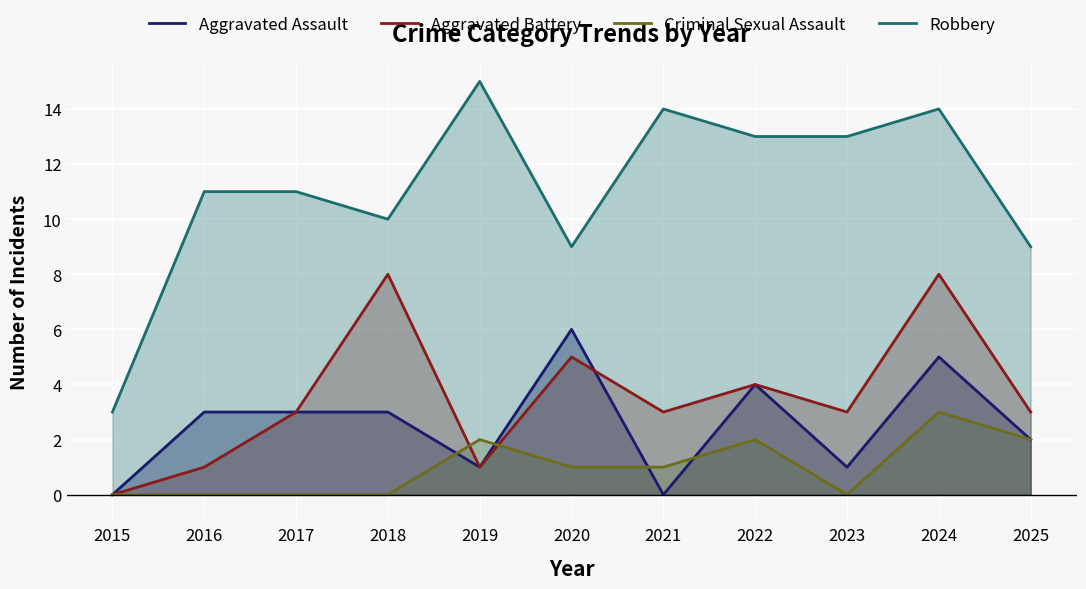

Reading left to right, what are all the values shown in this chart?

Aggravated Assault: 0	3	3	3	1	6	0	4	1	5	2
Aggravated Battery: 0	1	3	8	1	5	3	4	3	8	3
Criminal Sexual Assault: 0	0	0	0	2	1	1	2	0	3	2
Robbery: 3	11	11	10	15	9	14	13	13	14	9